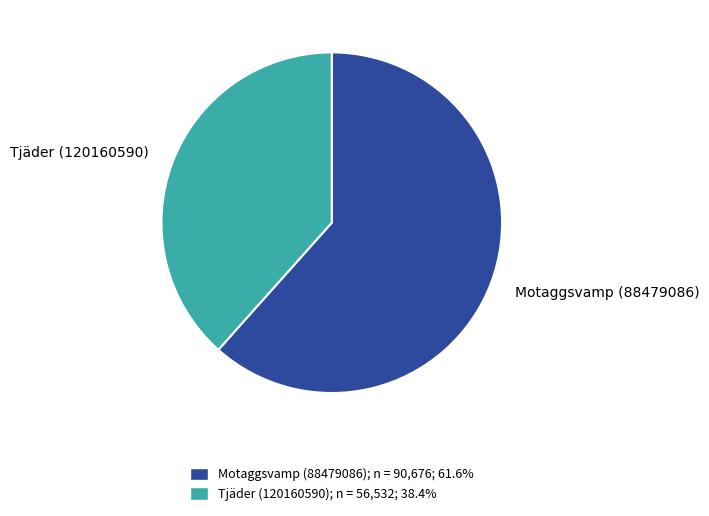

What is the ratio of the value at Tjäder (120160590) to the value at Motaggsvamp (88479086)?

0.6